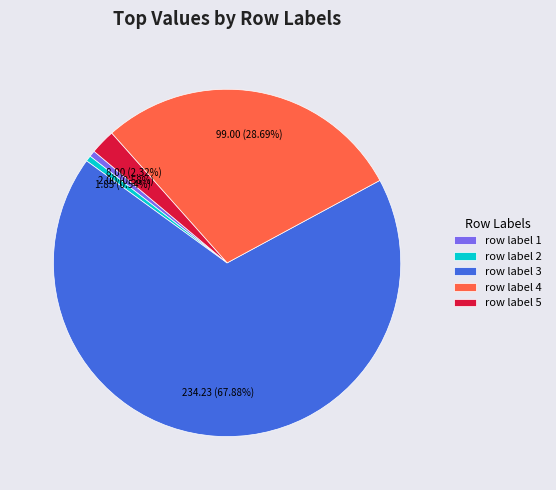

To the nearest percent, what is the average slice percentage?

20%